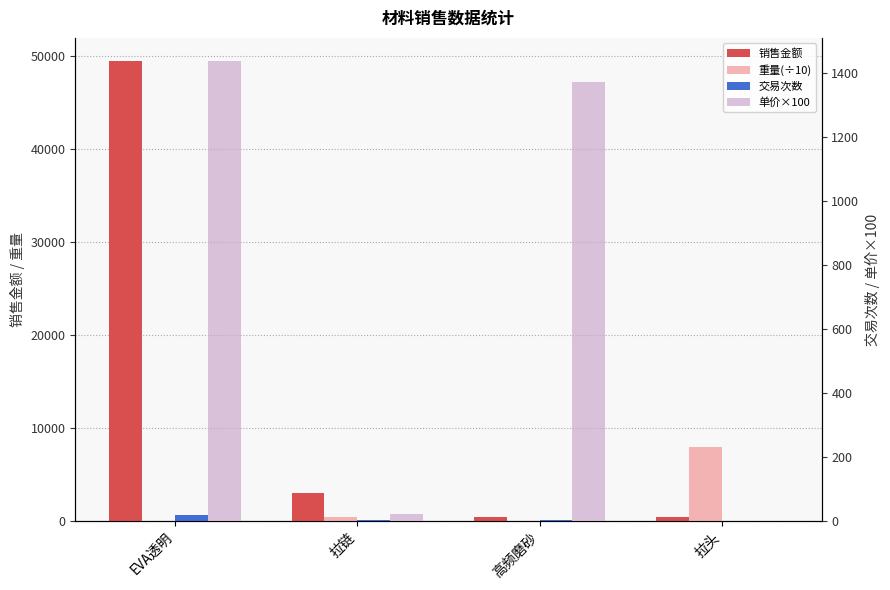

What is the total value across all series at 拉头?

8481.6